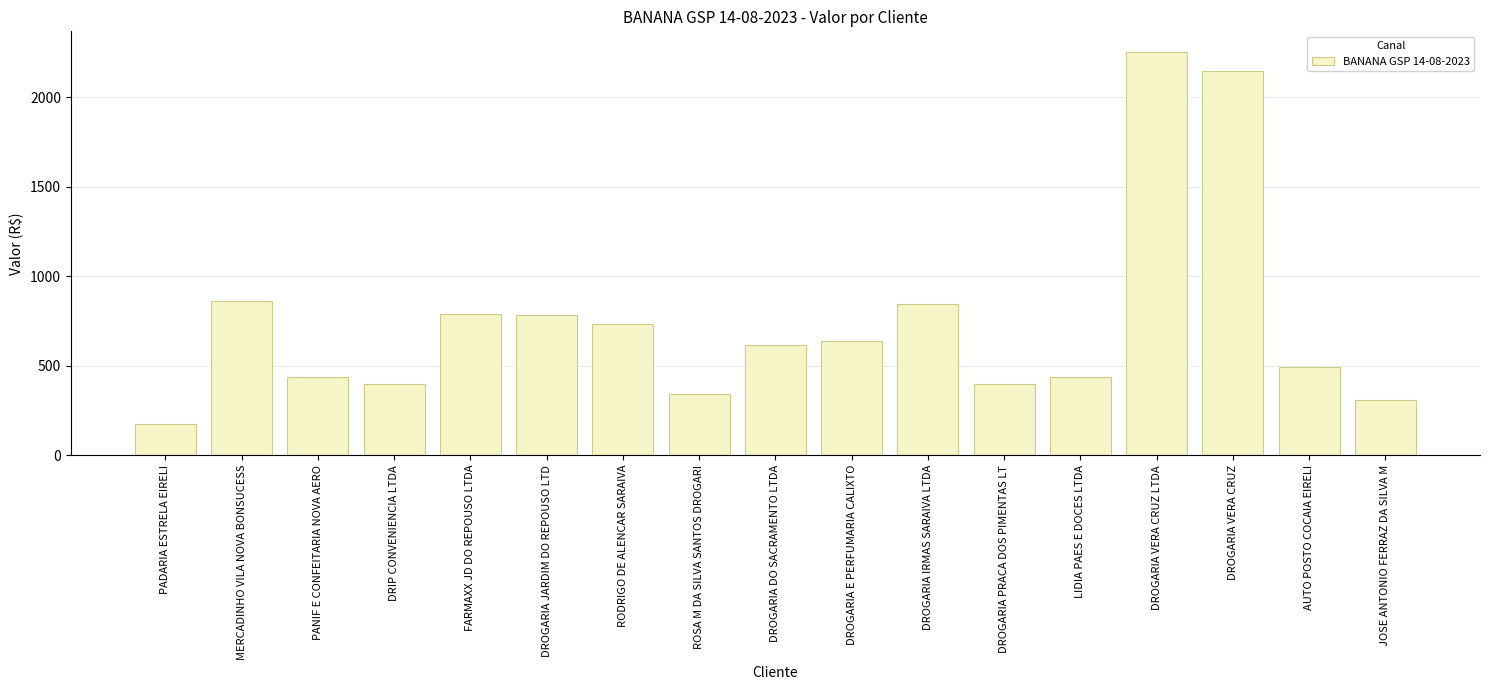

True or false: the data shows 2255.5 at DROGARIA VERA CRUZ LTDA.

True